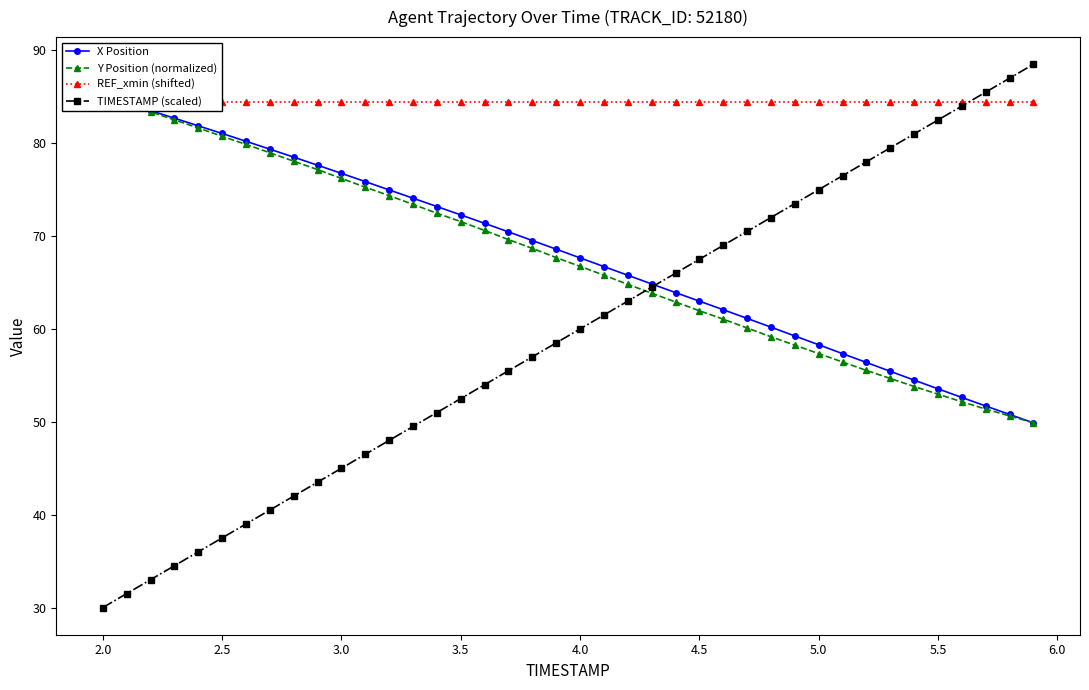

True or false: TIMESTAMP (scaled) has a value of 30.0 at 2.0.

True